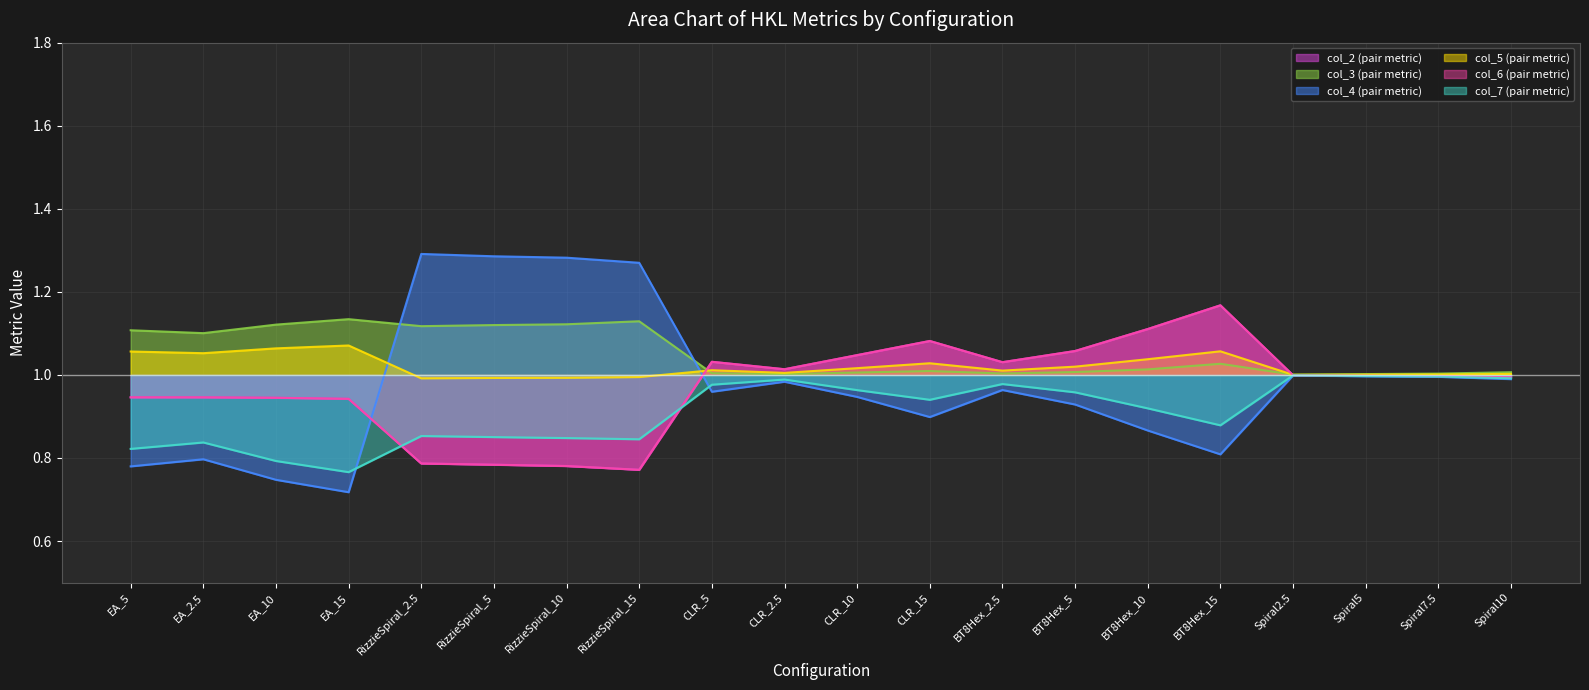

Reading right to left, transcribe all the data shown in this chart.

col_2: Spiral10=1.0	Spiral7.5=1.0	Spiral5=1.0	Spiral2.5=1.0	BT8Hex_15=1.2	BT8Hex_10=1.1	BT8Hex_5=1.1	BT8Hex_2.5=1.0	CLR_15=1.1	CLR_10=1.0	CLR_2.5=1.0	CLR_5=1.0	RizzieSpiral_15=0.8	RizzieSpiral_10=0.8	RizzieSpiral_5=0.8	RizzieSpiral_2.5=0.8	EA_15=0.9	EA_10=0.9	EA_2.5=0.9	EA_5=0.9
col_3: Spiral10=1.0	Spiral7.5=1.0	Spiral5=1.0	Spiral2.5=1.0	BT8Hex_15=1.0	BT8Hex_10=1.0	BT8Hex_5=1.0	BT8Hex_2.5=1.0	CLR_15=1.0	CLR_10=1.0	CLR_2.5=1.0	CLR_5=1.0	RizzieSpiral_15=1.1	RizzieSpiral_10=1.1	RizzieSpiral_5=1.1	RizzieSpiral_2.5=1.1	EA_15=1.1	EA_10=1.1	EA_2.5=1.1	EA_5=1.1
col_4: Spiral10=1.0	Spiral7.5=1.0	Spiral5=1.0	Spiral2.5=1.0	BT8Hex_15=0.8	BT8Hex_10=0.9	BT8Hex_5=0.9	BT8Hex_2.5=1.0	CLR_15=0.9	CLR_10=0.9	CLR_2.5=1.0	CLR_5=1.0	RizzieSpiral_15=1.3	RizzieSpiral_10=1.3	RizzieSpiral_5=1.3	RizzieSpiral_2.5=1.3	EA_15=0.7	EA_10=0.7	EA_2.5=0.8	EA_5=0.8
col_5: Spiral10=1.0	Spiral7.5=1.0	Spiral5=1.0	Spiral2.5=1.0	BT8Hex_15=1.1	BT8Hex_10=1.0	BT8Hex_5=1.0	BT8Hex_2.5=1.0	CLR_15=1.0	CLR_10=1.0	CLR_2.5=1.0	CLR_5=1.0	RizzieSpiral_15=1.0	RizzieSpiral_10=1.0	RizzieSpiral_5=1.0	RizzieSpiral_2.5=1.0	EA_15=1.1	EA_10=1.1	EA_2.5=1.1	EA_5=1.1
col_6: Spiral10=1.0	Spiral7.5=1.0	Spiral5=1.0	Spiral2.5=1.0	BT8Hex_15=1.2	BT8Hex_10=1.1	BT8Hex_5=1.1	BT8Hex_2.5=1.0	CLR_15=1.1	CLR_10=1.0	CLR_2.5=1.0	CLR_5=1.0	RizzieSpiral_15=0.8	RizzieSpiral_10=0.8	RizzieSpiral_5=0.8	RizzieSpiral_2.5=0.8	EA_15=0.9	EA_10=0.9	EA_2.5=0.9	EA_5=0.9
col_7: Spiral10=1.0	Spiral7.5=1.0	Spiral5=1.0	Spiral2.5=1.0	BT8Hex_15=0.9	BT8Hex_10=0.9	BT8Hex_5=1.0	BT8Hex_2.5=1.0	CLR_15=0.9	CLR_10=1.0	CLR_2.5=1.0	CLR_5=1.0	RizzieSpiral_15=0.8	RizzieSpiral_10=0.8	RizzieSpiral_5=0.9	RizzieSpiral_2.5=0.9	EA_15=0.8	EA_10=0.8	EA_2.5=0.8	EA_5=0.8